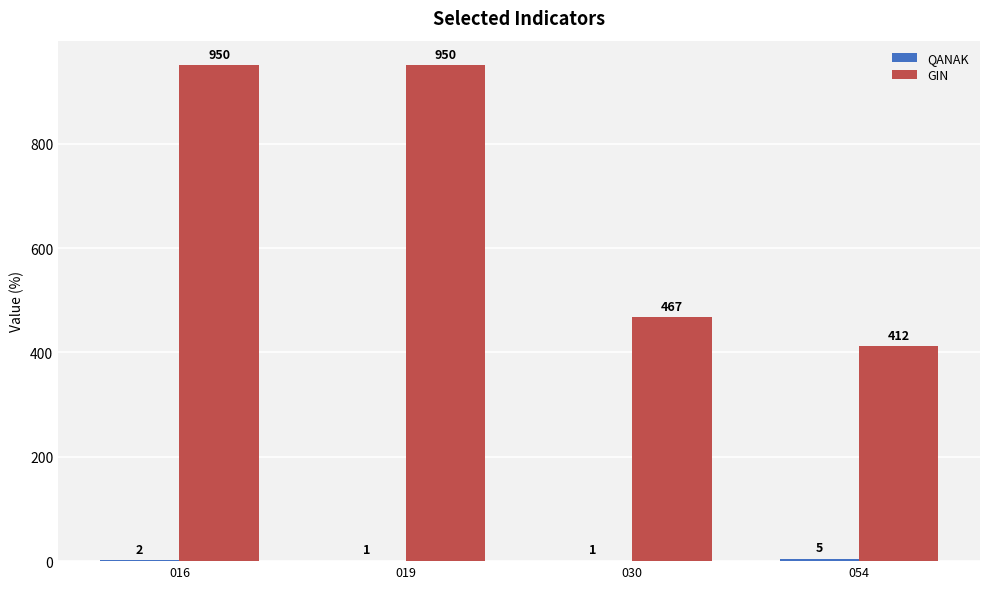

Which series changed the most between 030 and 054?

GIN